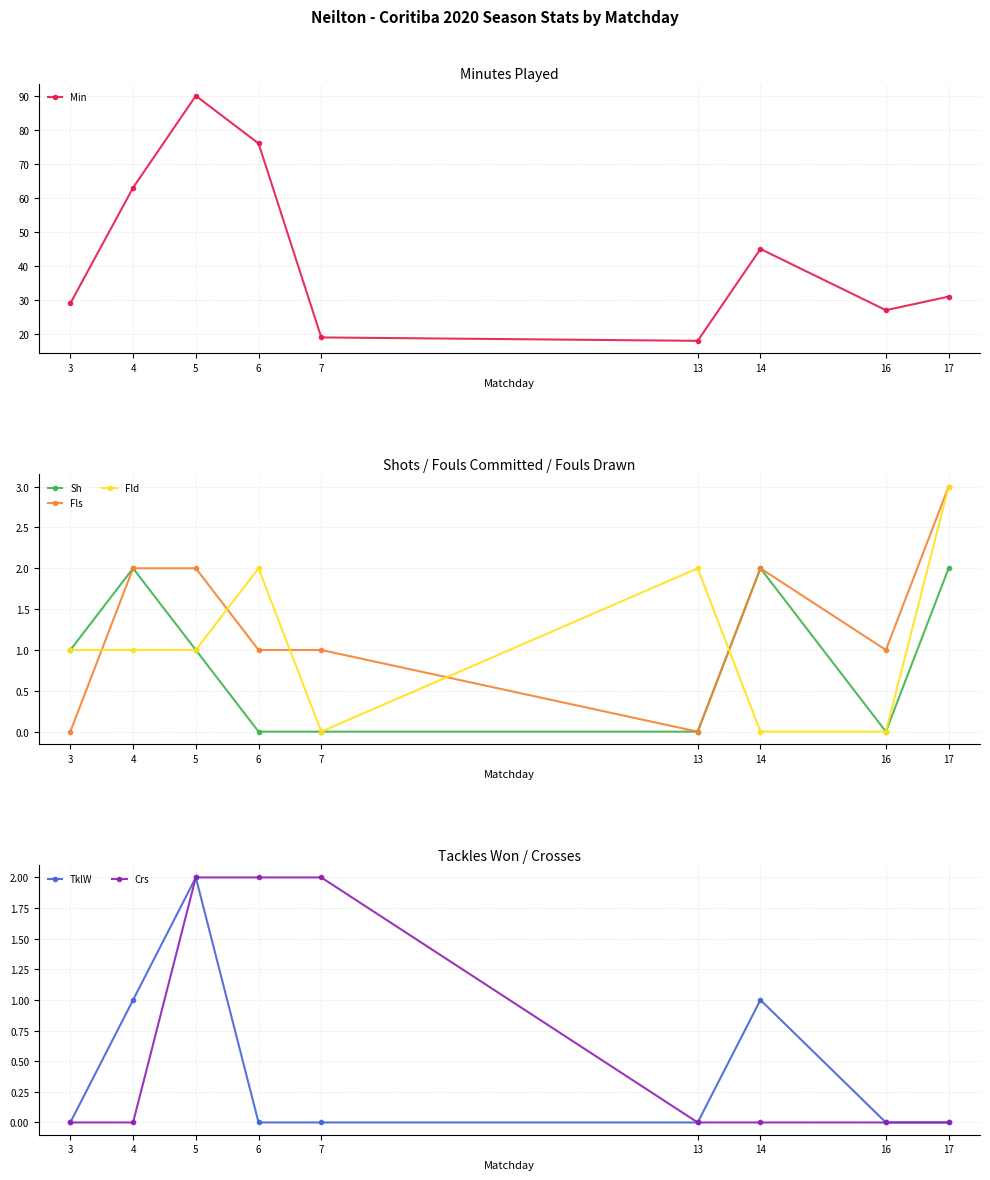

What is the difference between the highest and lowest values at 5?

89